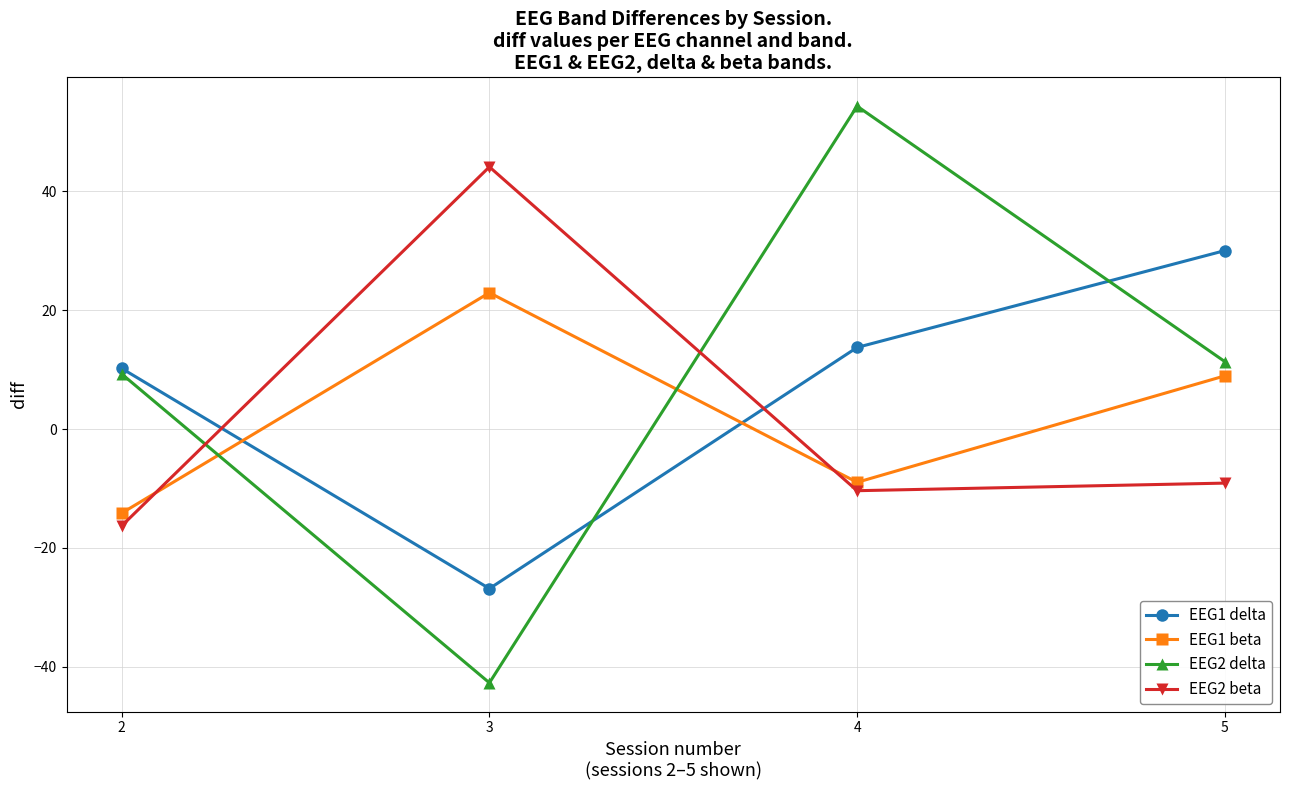

Read the EEG1 beta value at 4.

-9.0